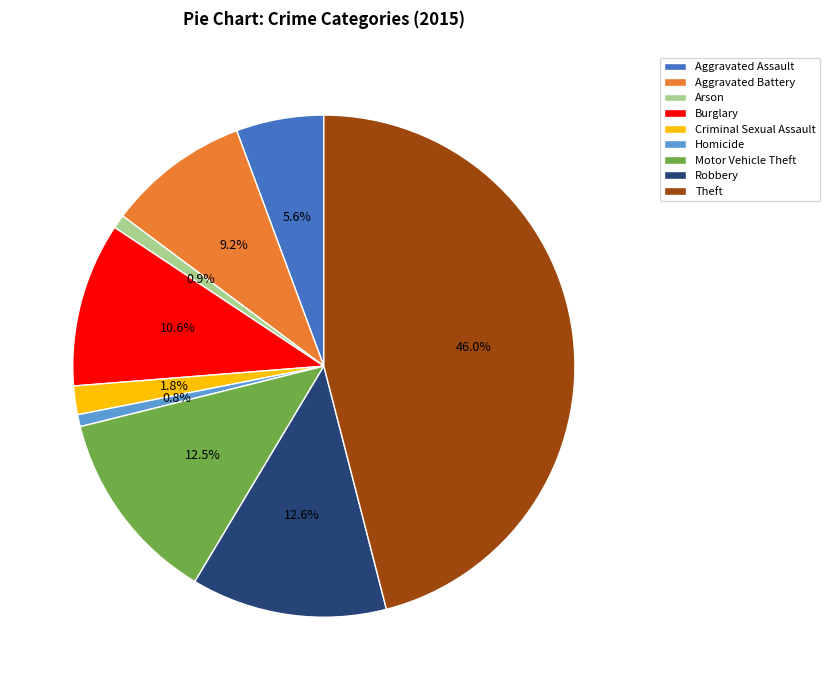

To the nearest percent, what percentage of the pie is Homicide?

1%